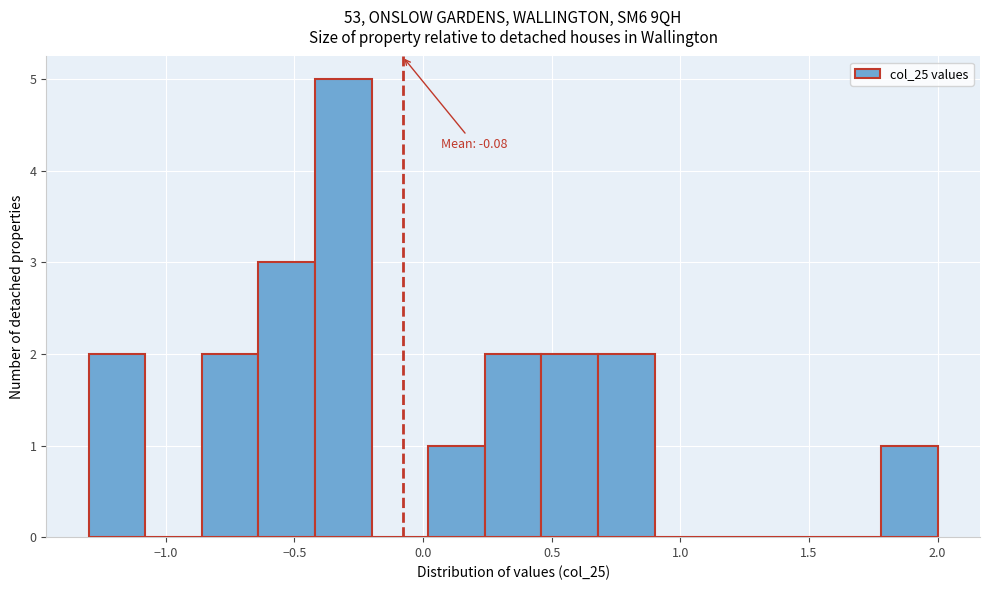

Which range on the x-axis has the tallest bar?

-0.42 to -0.20